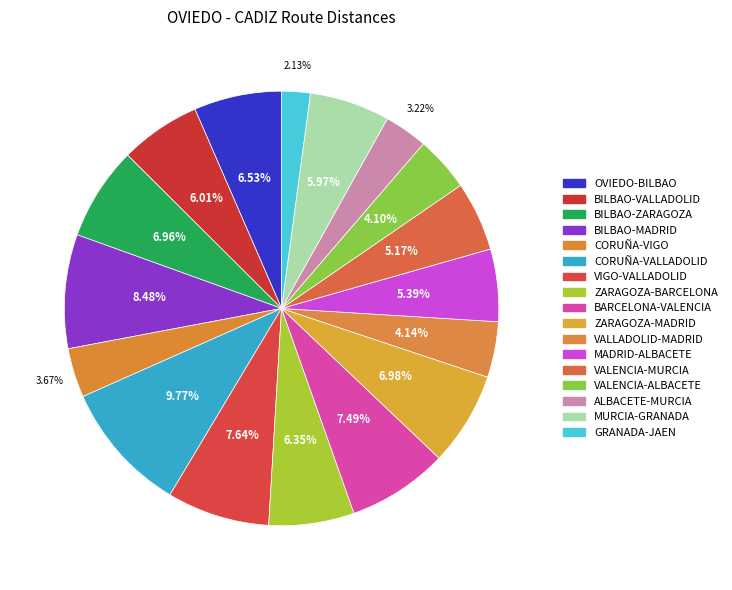

To the nearest percent, what is the combined percentage of BILBAO-MADRID and BILBAO-ZARAGOZA?

15%